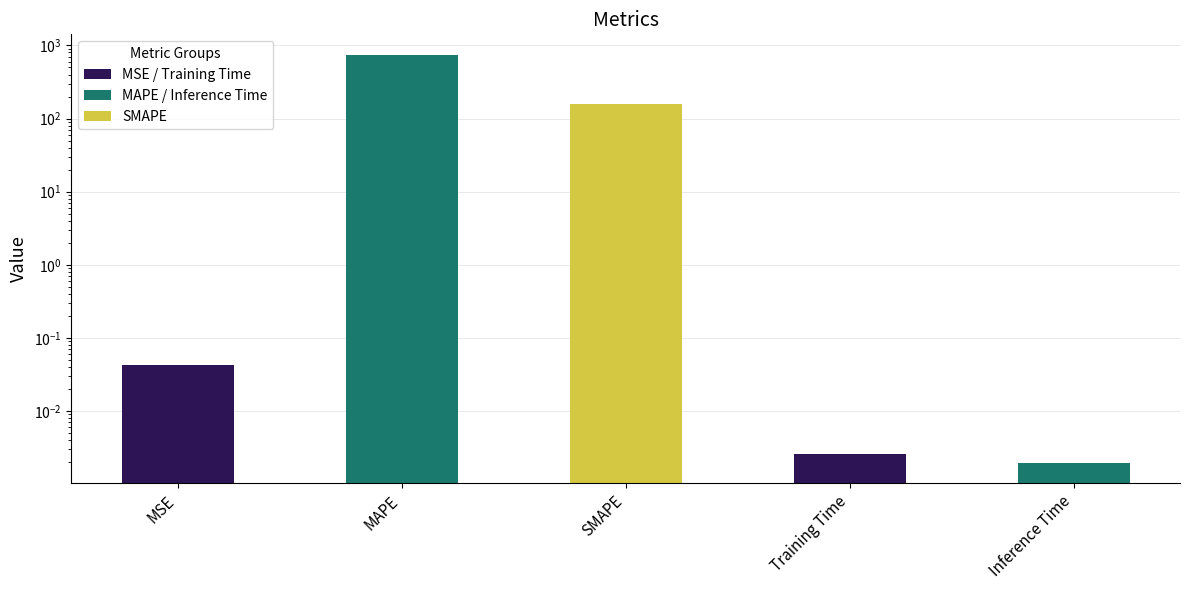

How many series are shown in this chart?

1